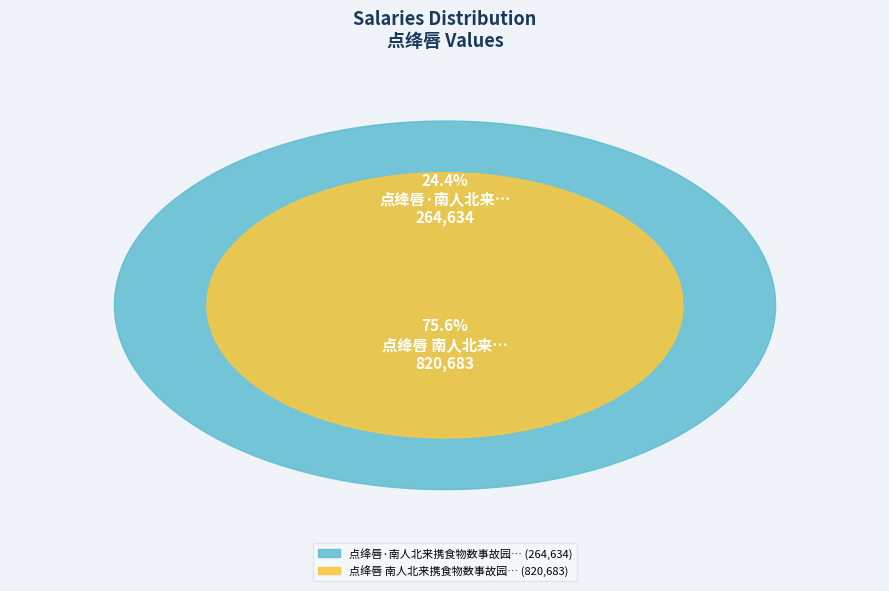

What is the total percentage of 点绛唇·南人北来携食物数事故园风味差足慰乡思耳 and 点绛唇 南人北来携食物数事故园风味差足慰乡思耳?

100.0%